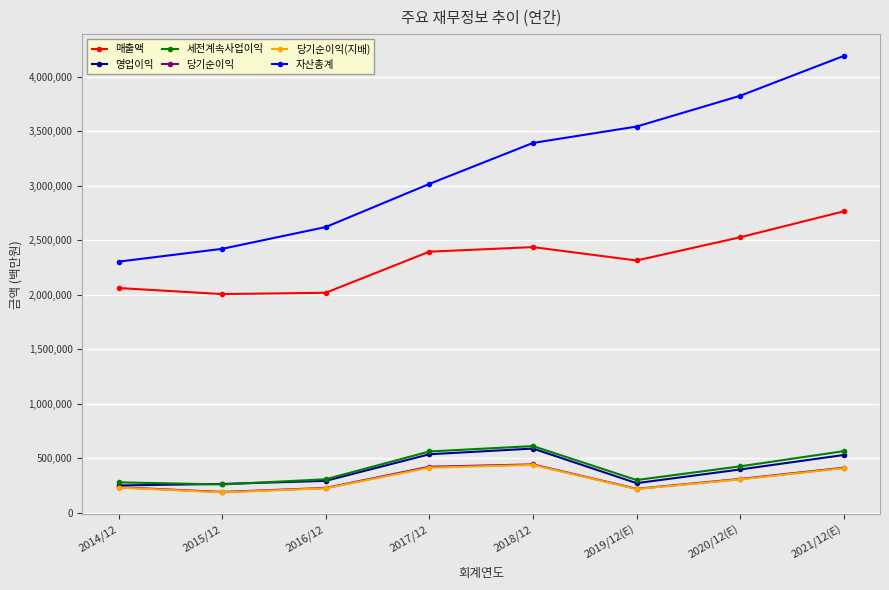

The value of 세전계속사업이익 at 2021/12(E) is 565159. True or false?

True